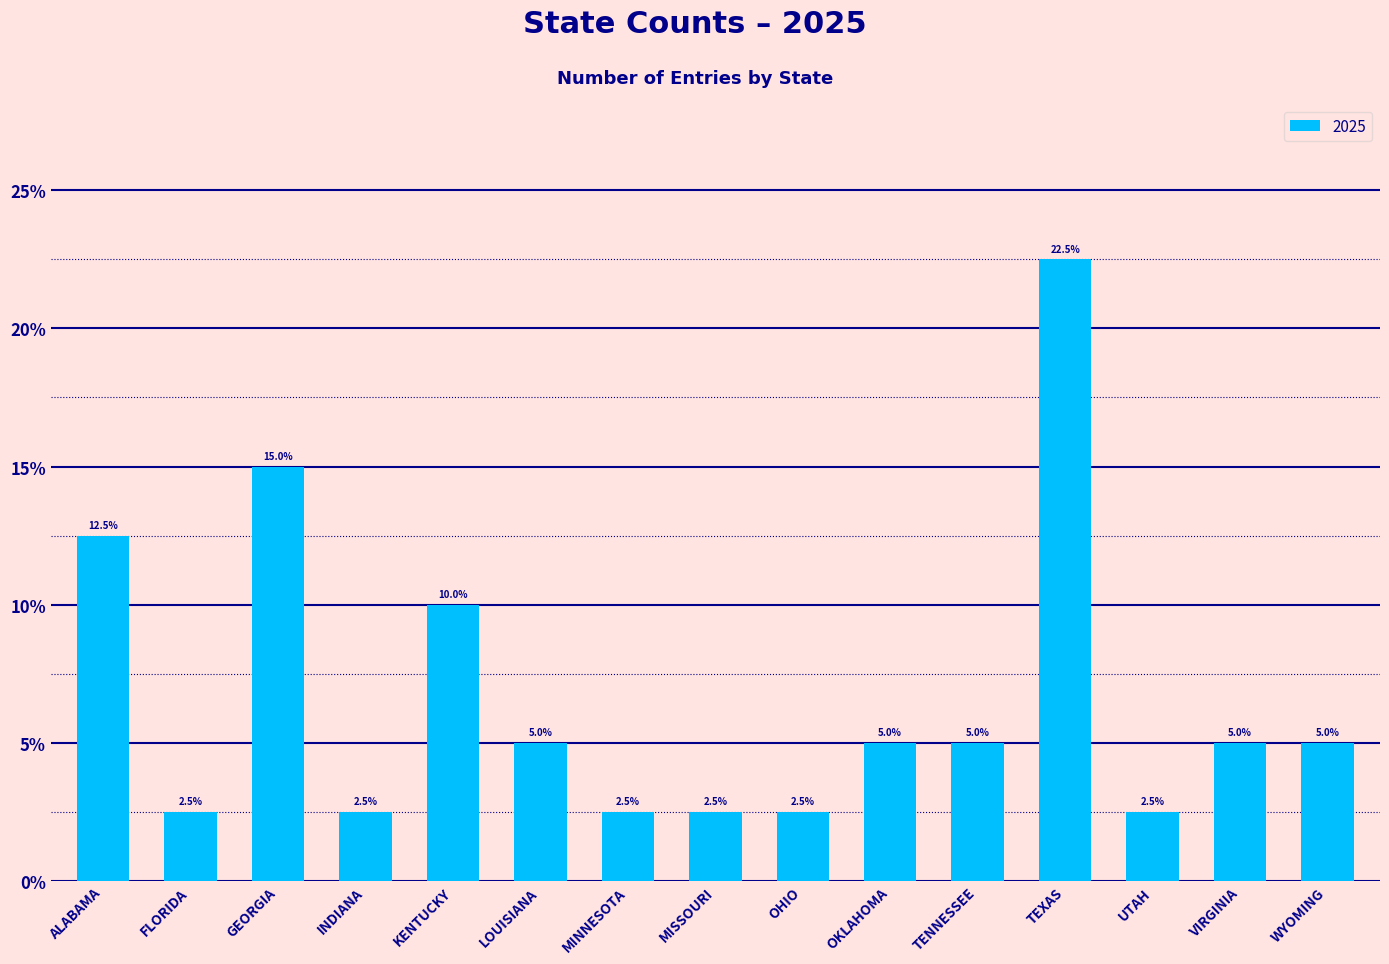

What is the difference between the maximum and second lowest values?

20.0